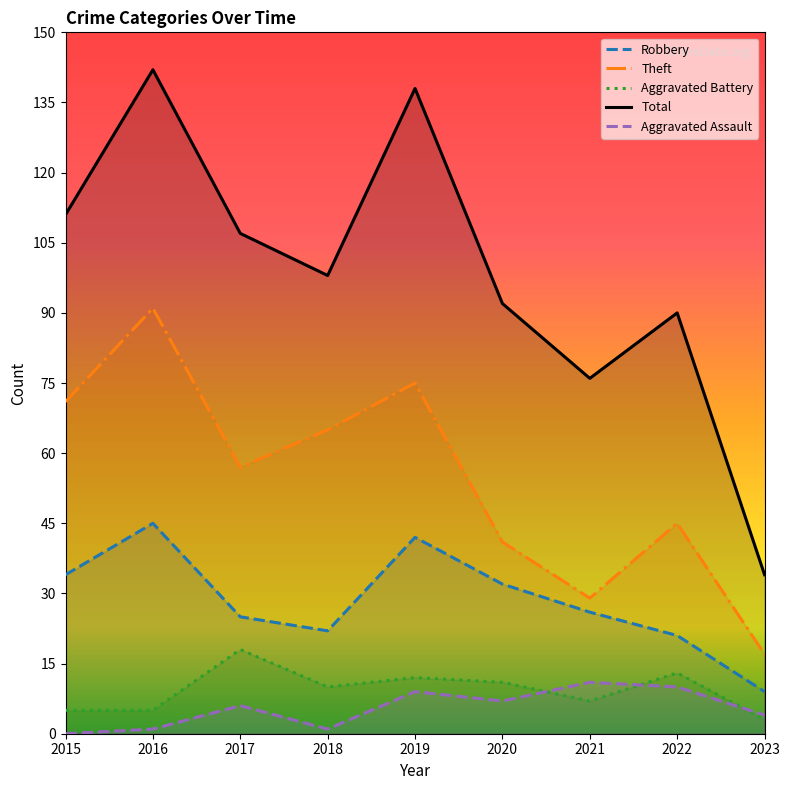

True or false: Robbery has a value of 6 at 2023.

False